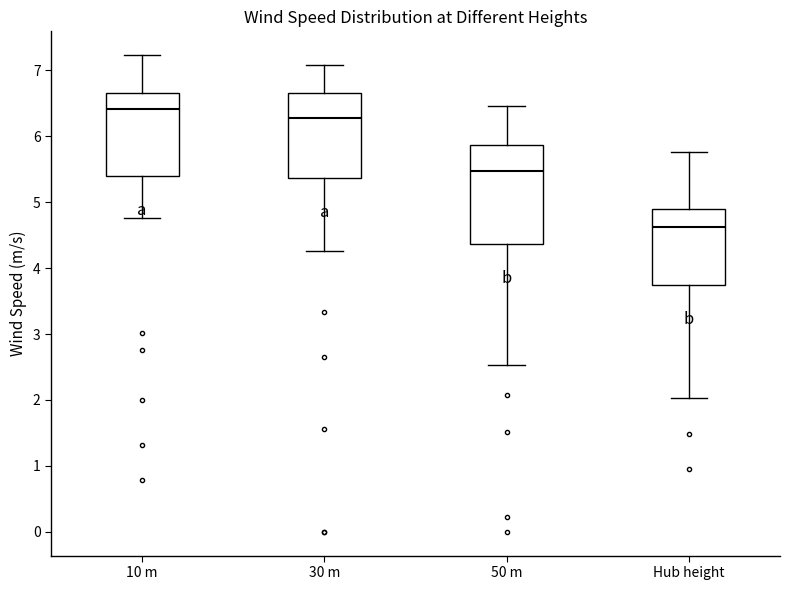

Comparing the boxes themselves (not the whiskers), which one is the tallest?

50 m